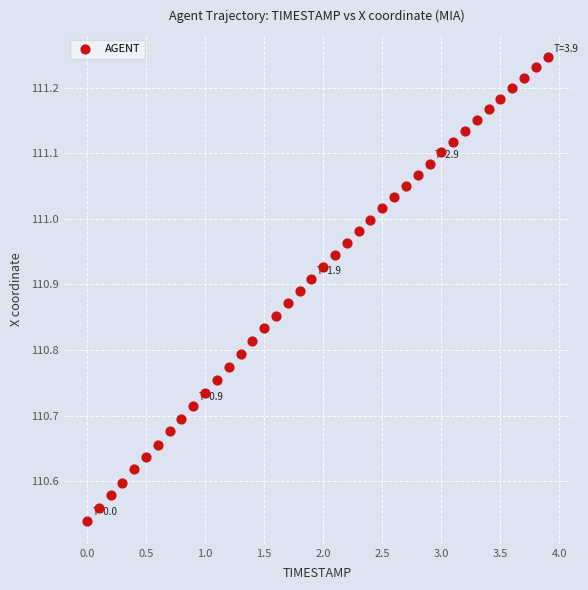

What is the range of X values (max minus min)?

3.9